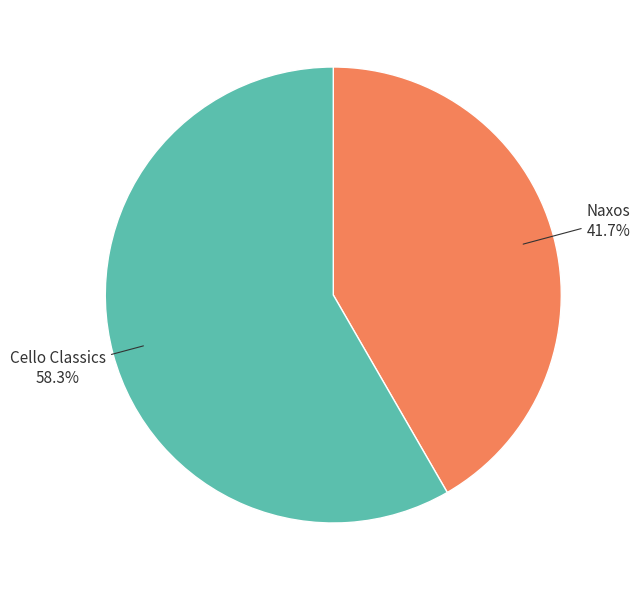

Is there any slice that represents more than half of the pie?

Yes